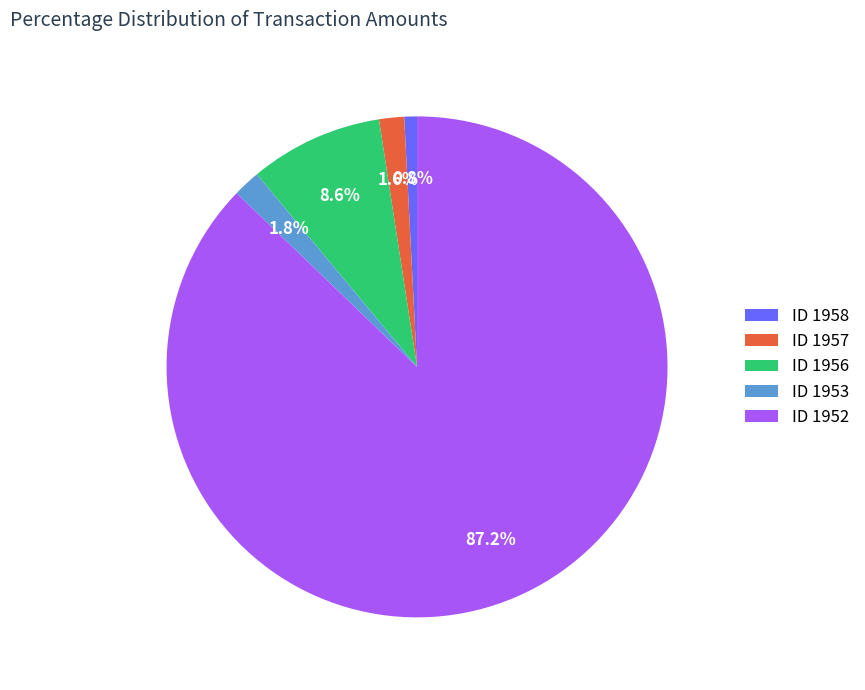

Which category accounts for the majority?

ID 1952